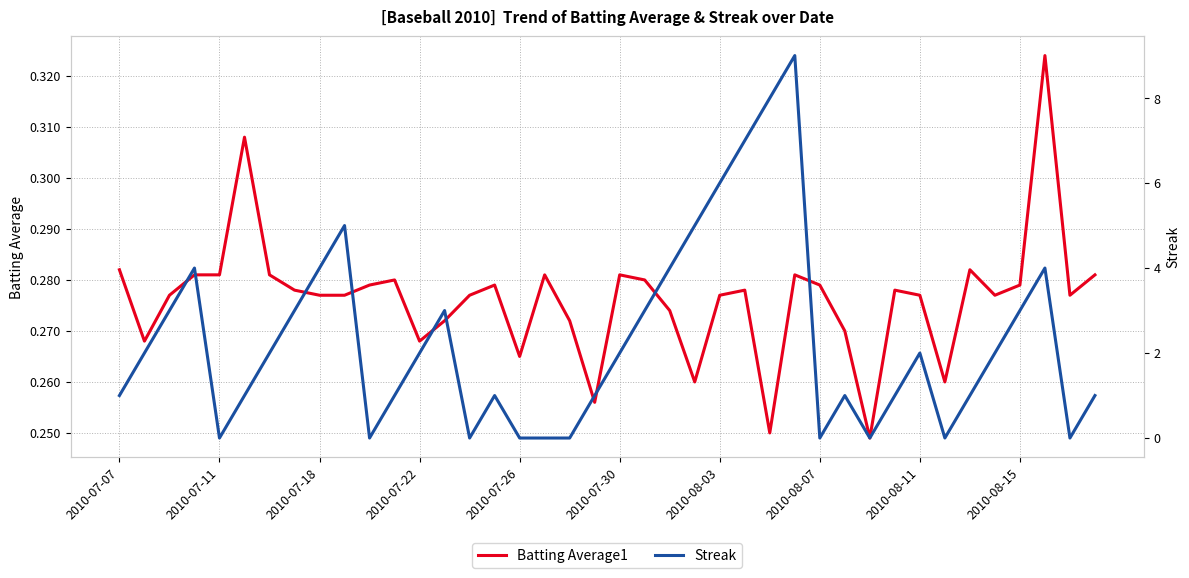

What is the difference between the second highest and second lowest values in the Batting Average1 series?

0.1